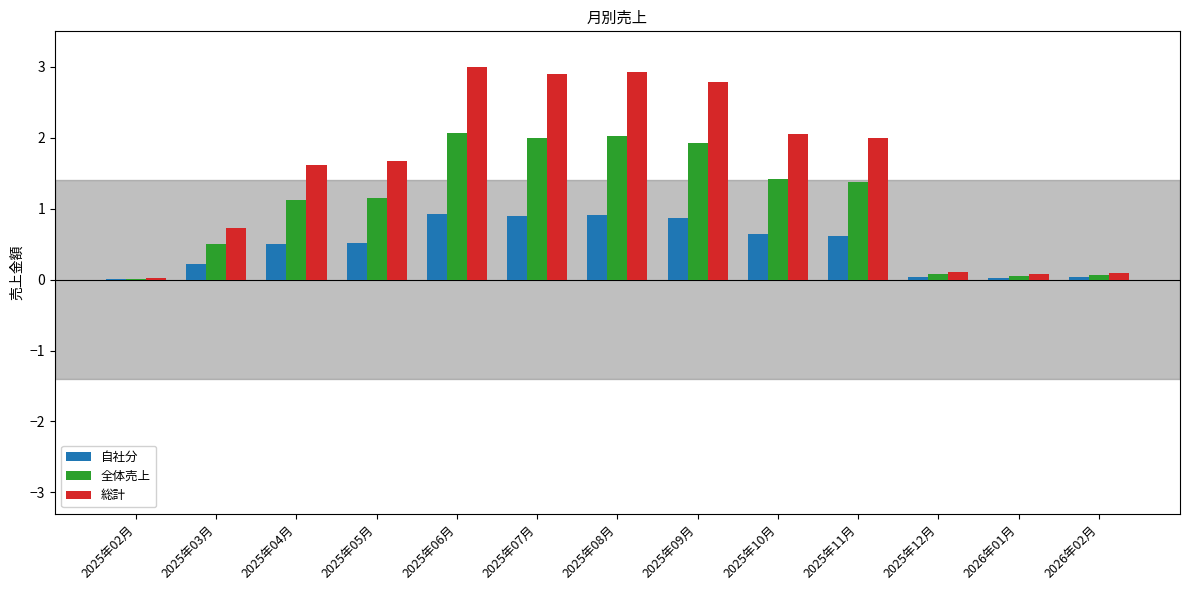

Count the number of categories in the chart.

13